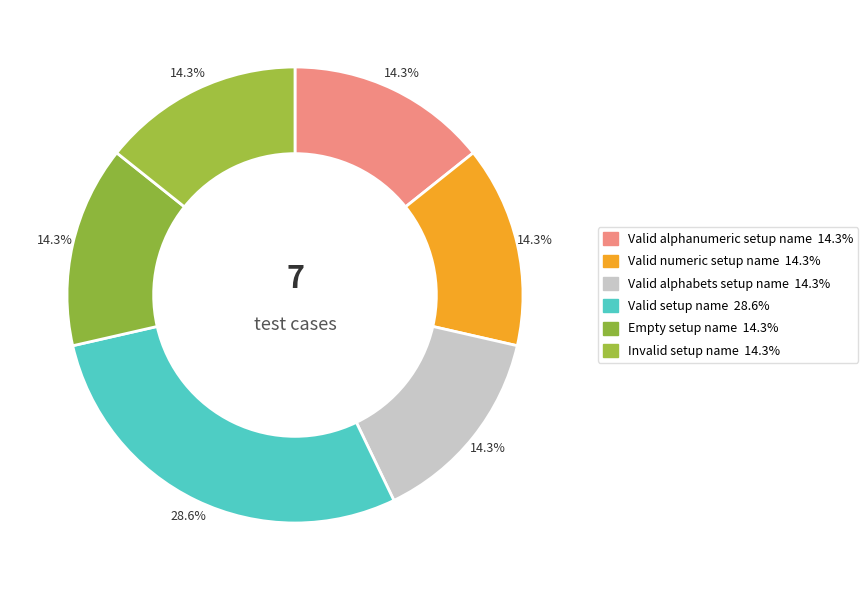

To the nearest percent, what percentage of the pie is Valid setup name?

29%